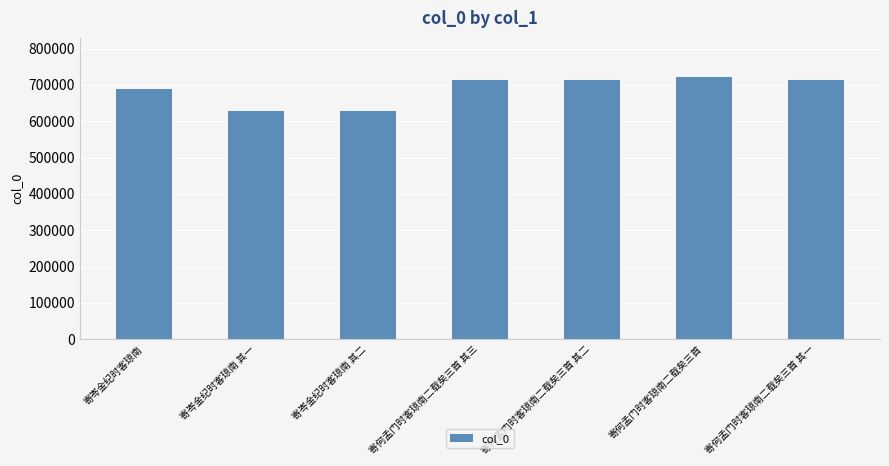

Are the bars grouped side by side (vs. stacked)?

No